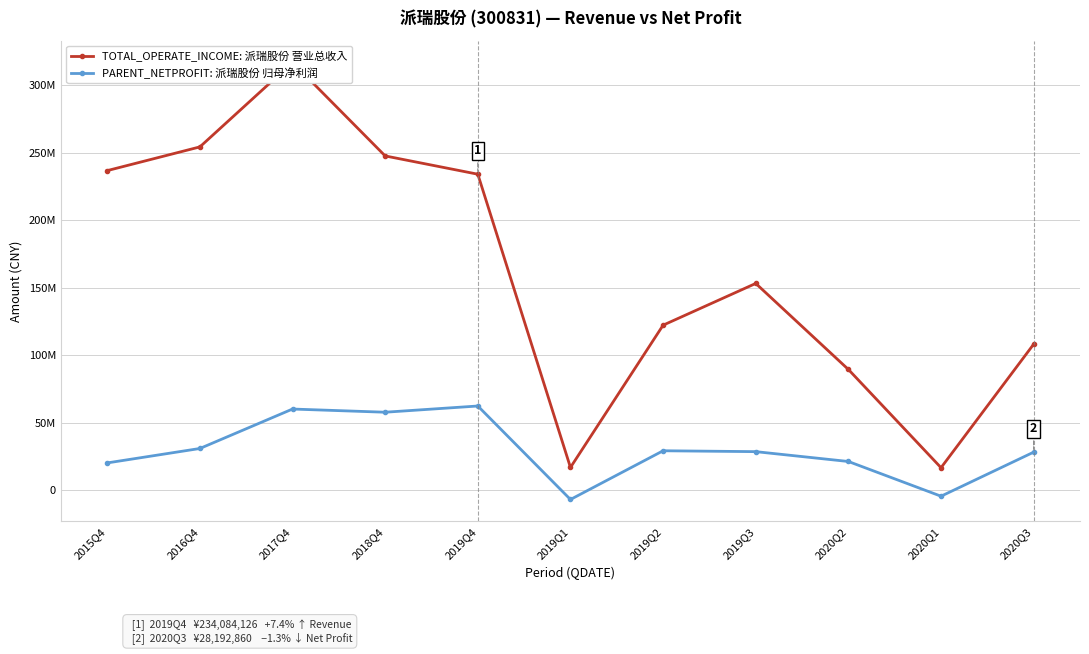

True or false: PARENT_NETPROFIT: 派瑞股份 归母净利润 and TOTAL_OPERATE_INCOME: 派瑞股份 营业总收入 cross at least once.

False